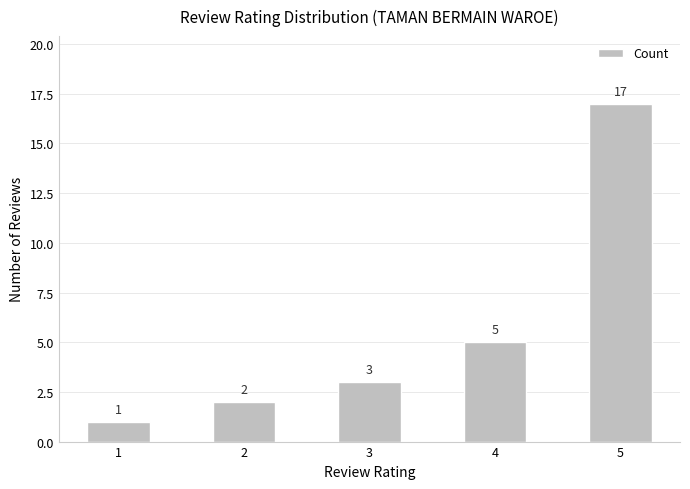

What is the sum of the values at 5 and 1?

18